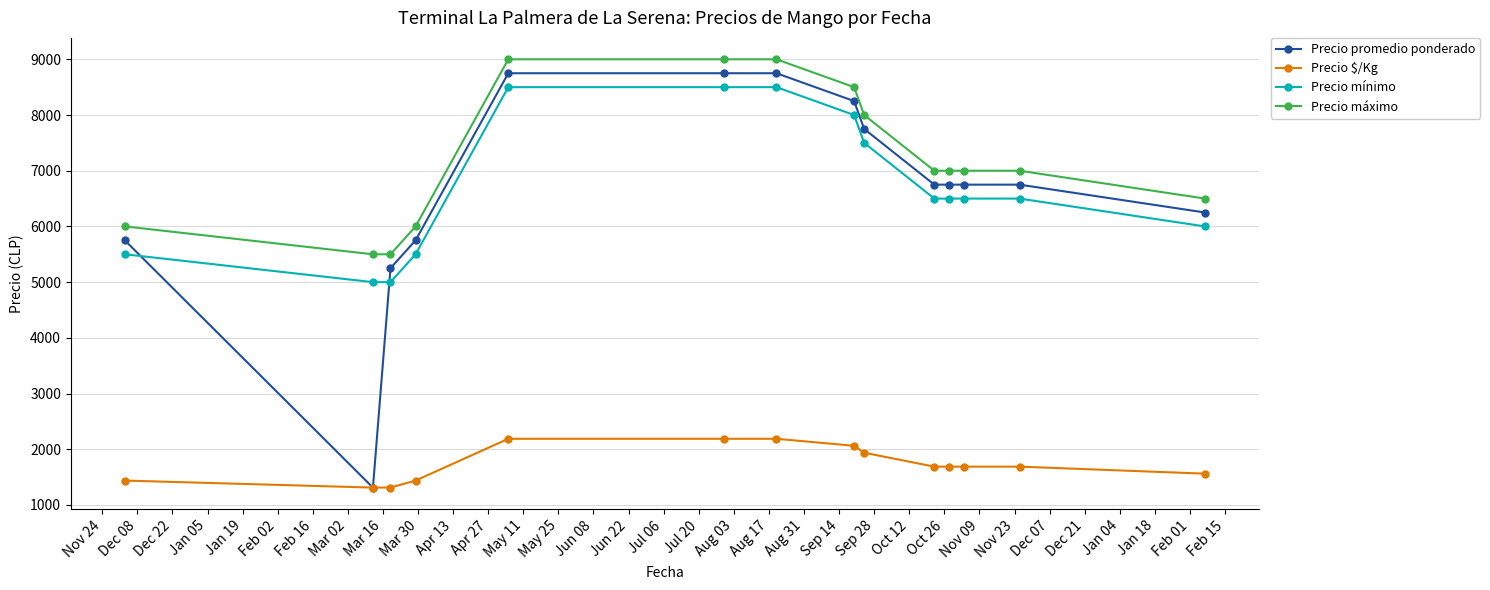

Which series has the widest spread of values?

Precio promedio ponderado